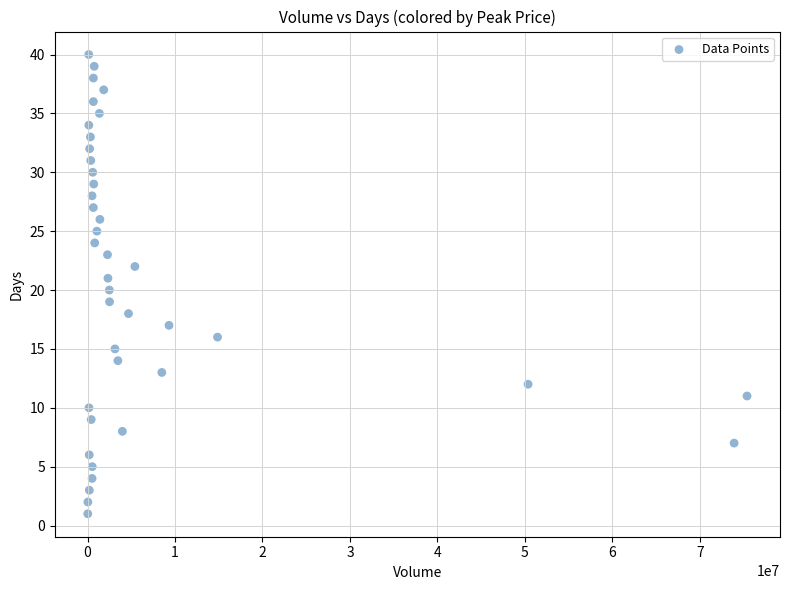

How many points are shown in the scatter plot?

40